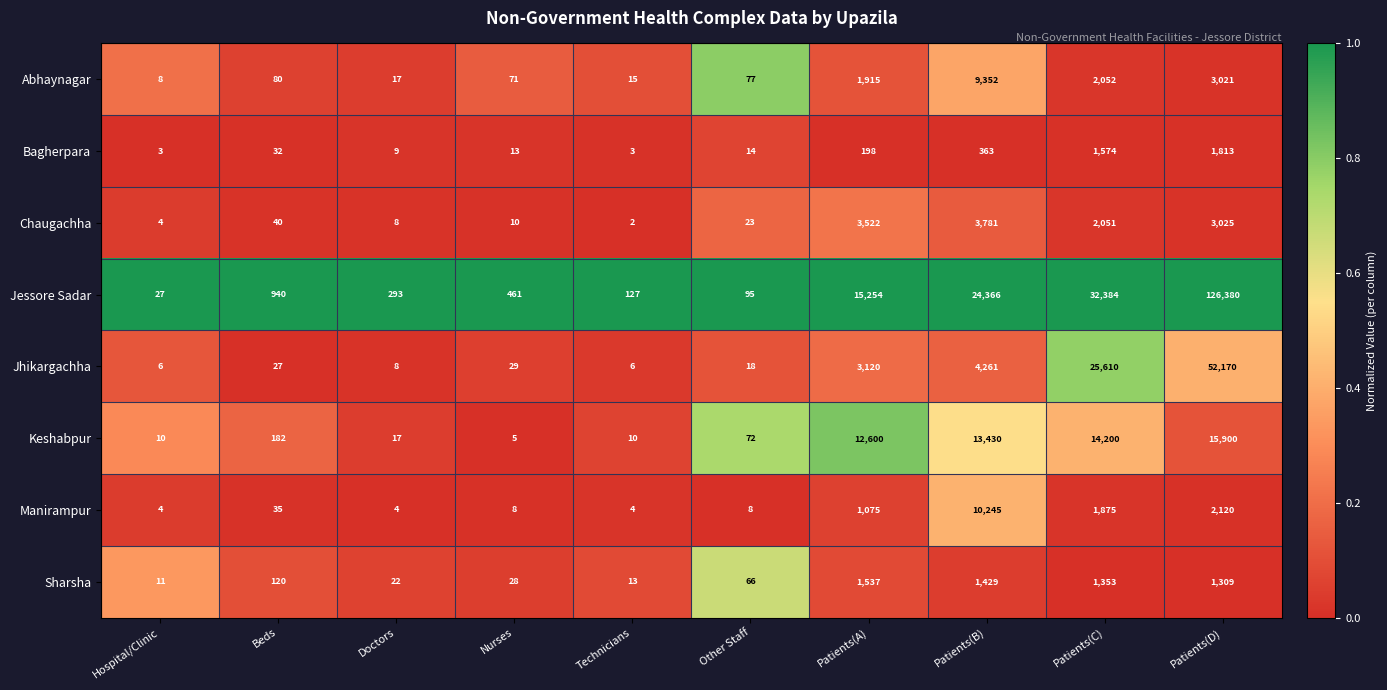

How many data points does each series have?

10